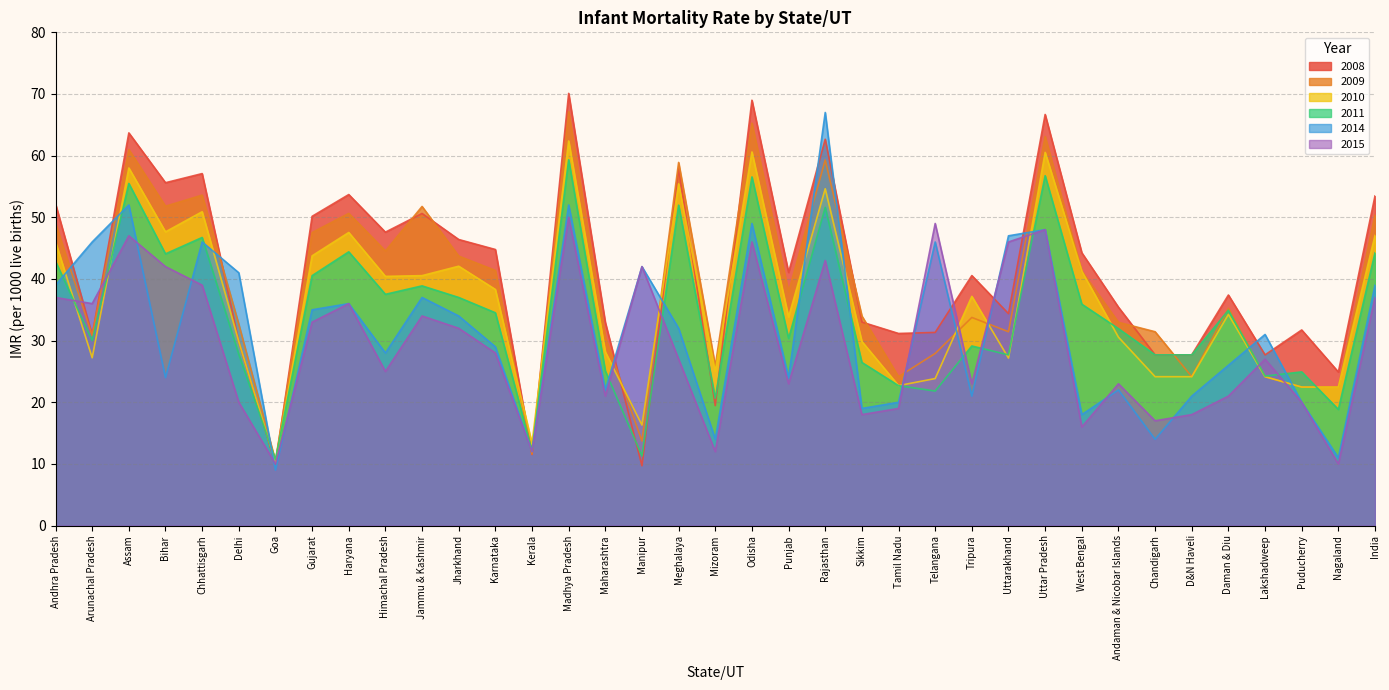

What is the approximate value of 2011 at Rajasthan?

51.6